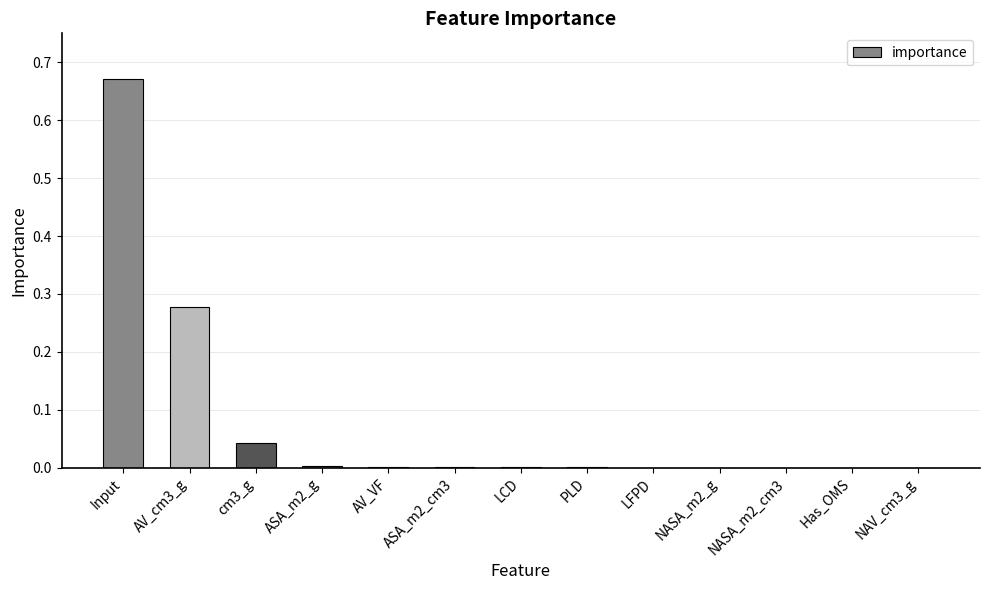

The chart shows a value of 0.0 at PLD. True or false?

True